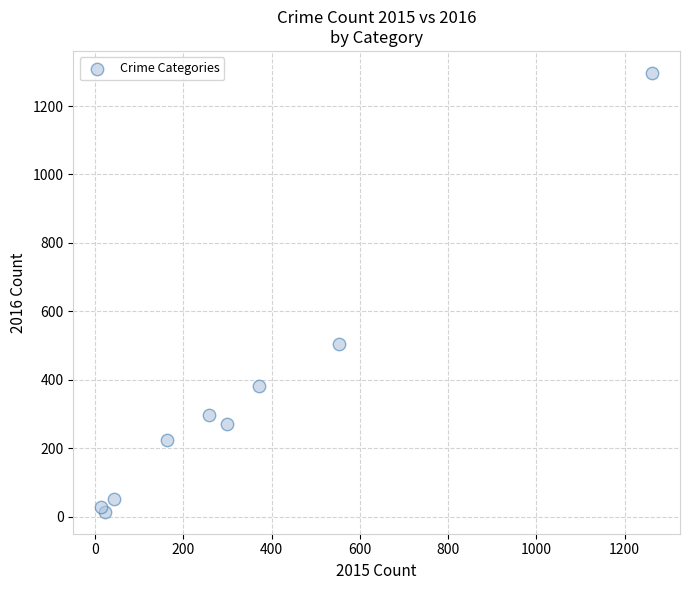

What Y value in the scatter plot is closest to 655?

505